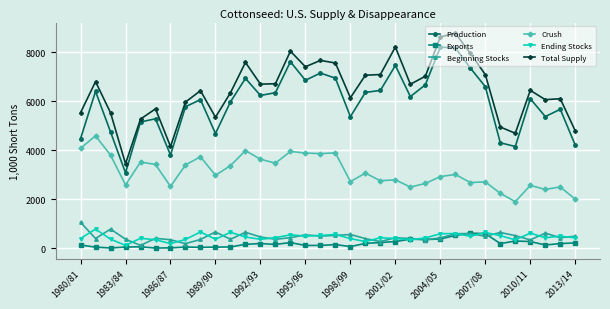

What is the difference between the second highest and minimum values in the Crush series?

2175.1